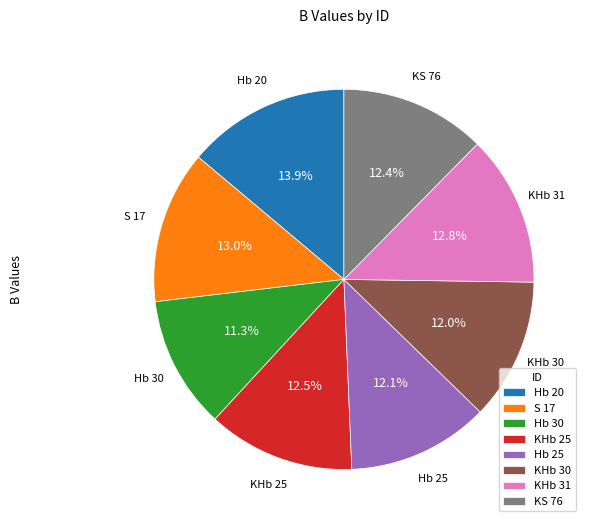

Which category has the biggest portion of the pie?

Hb 20